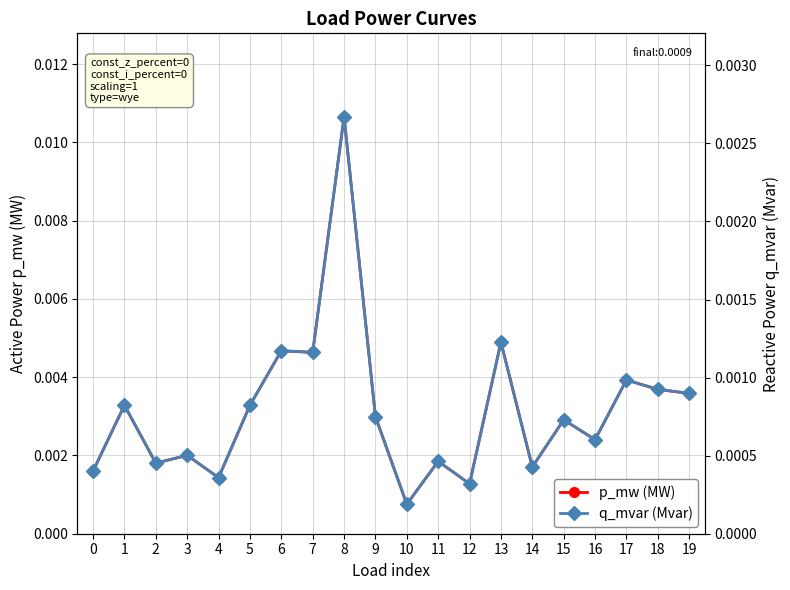

In p_mw (MW), how many points are higher than both neighbors (excluding endpoints)?

8